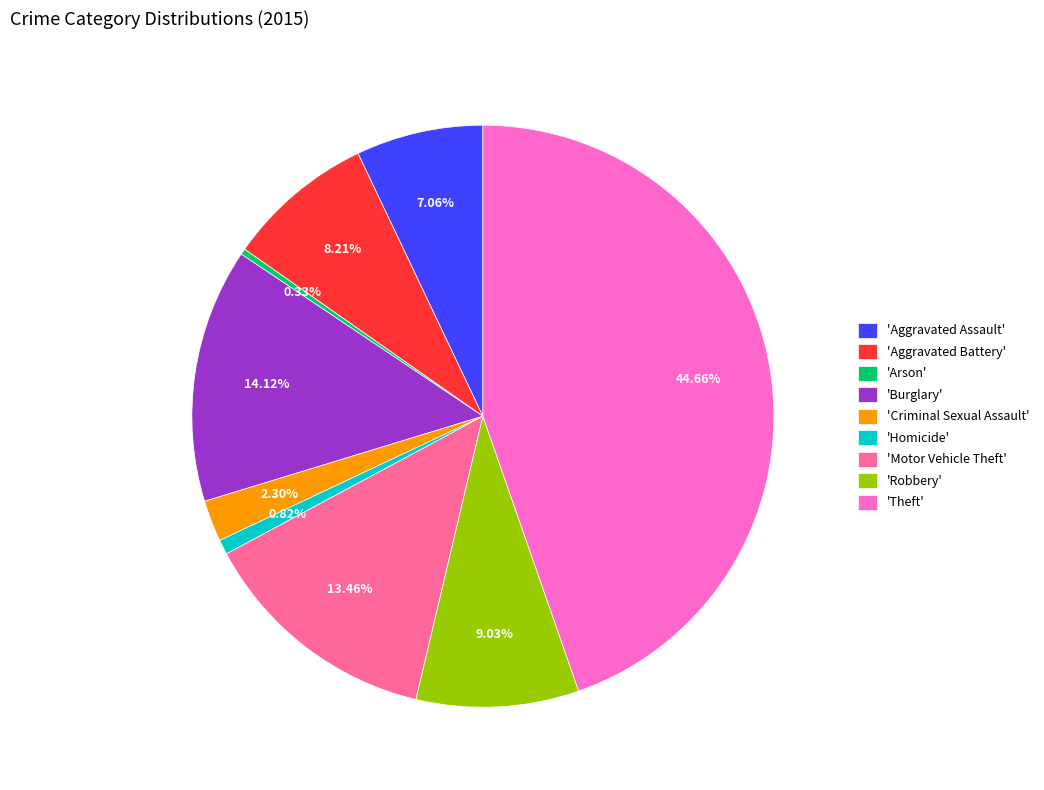

Which slice is the largest?

'Theft'